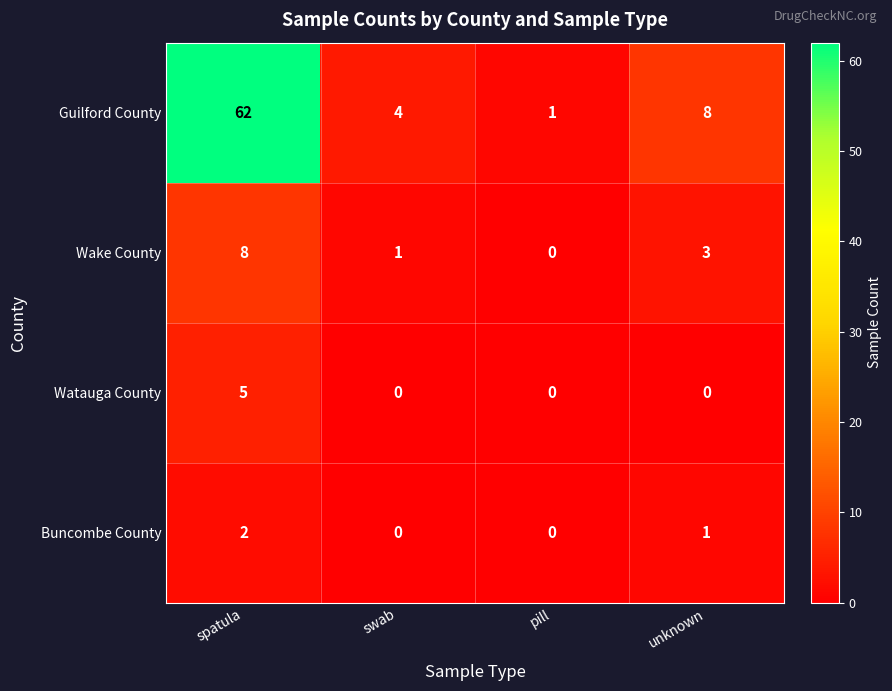

Reading right to left, transcribe all the data shown in this chart.

Guilford County: unknown=8	pill=1	swab=4	spatula=62
Wake County: unknown=3	pill=0	swab=1	spatula=8
Watauga County: unknown=0	pill=0	swab=0	spatula=5
Buncombe County: unknown=1	pill=0	swab=0	spatula=2